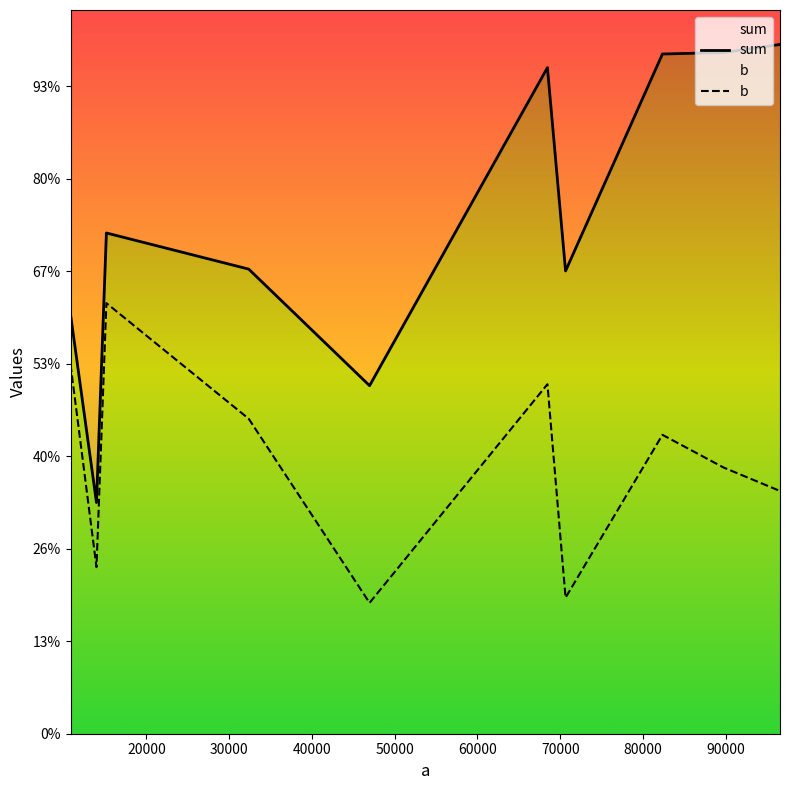

Rank the series by their average value, from highest to lowest.

sum, b